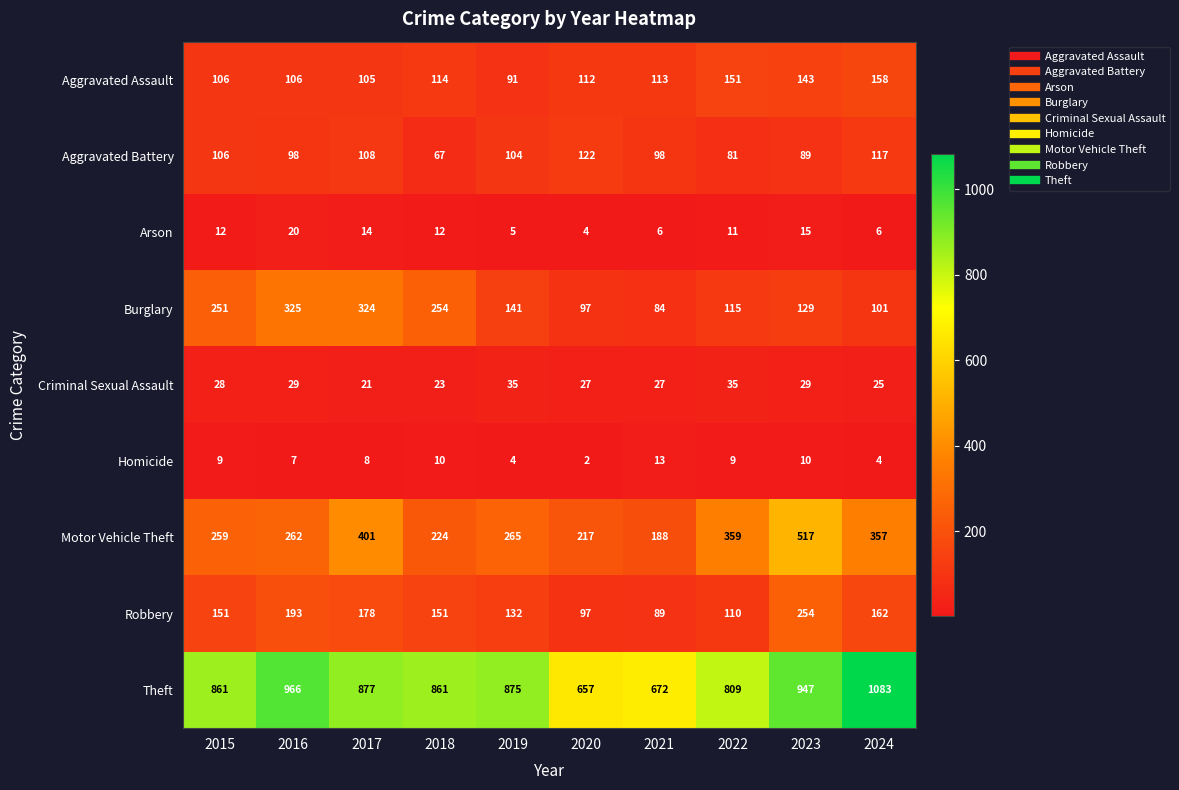

Rank the series by their maximum value, from lowest to highest.

Homicide, Arson, Criminal Sexual Assault, Aggravated Battery, Aggravated Assault, Robbery, Burglary, Motor Vehicle Theft, Theft